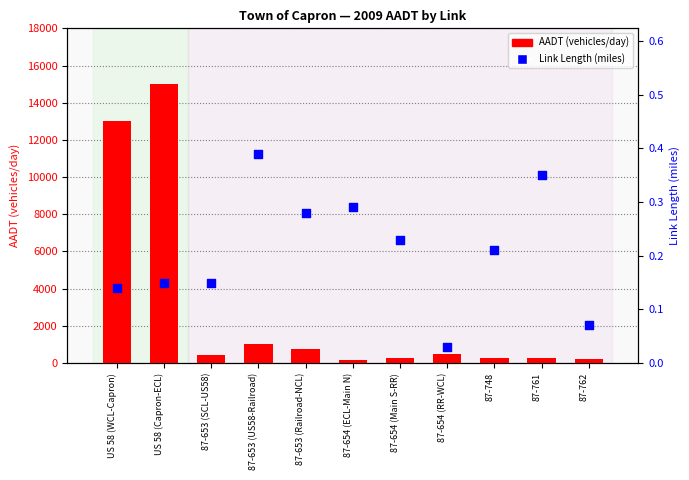

Which series has the largest total across all categories?

AADT